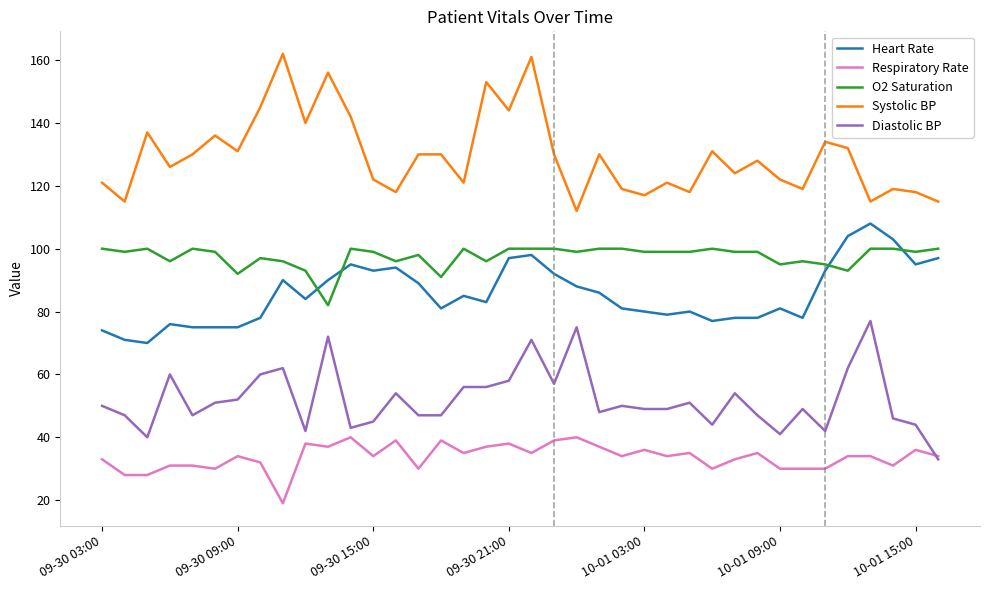

True or false: Heart Rate and Diastolic BP intersect in this chart.

False